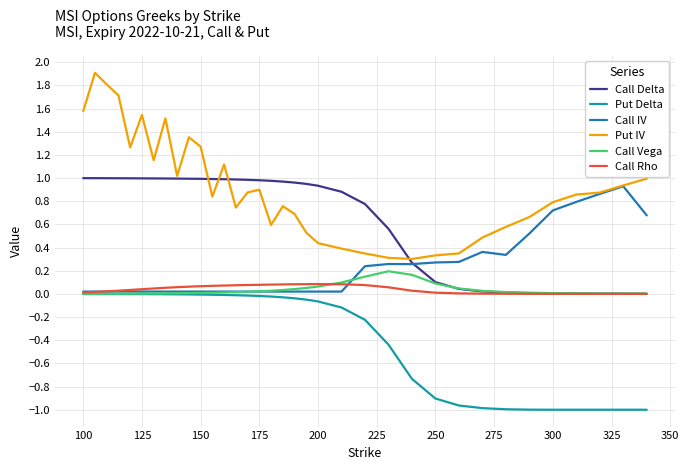

Which series has the largest total across all categories?

Put IV